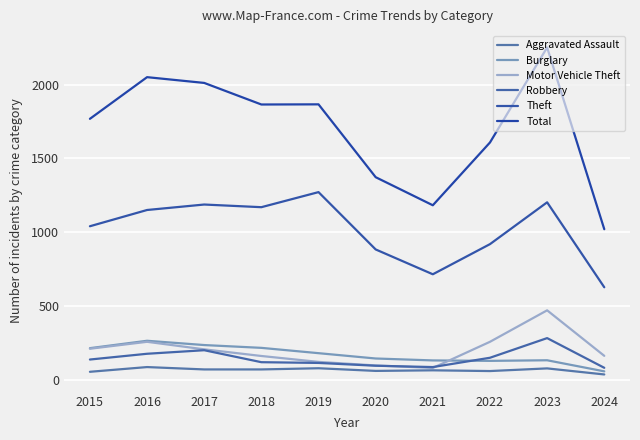

What are all the series names shown in the legend?

Aggravated Assault, Burglary, Motor Vehicle Theft, Robbery, Theft, Total